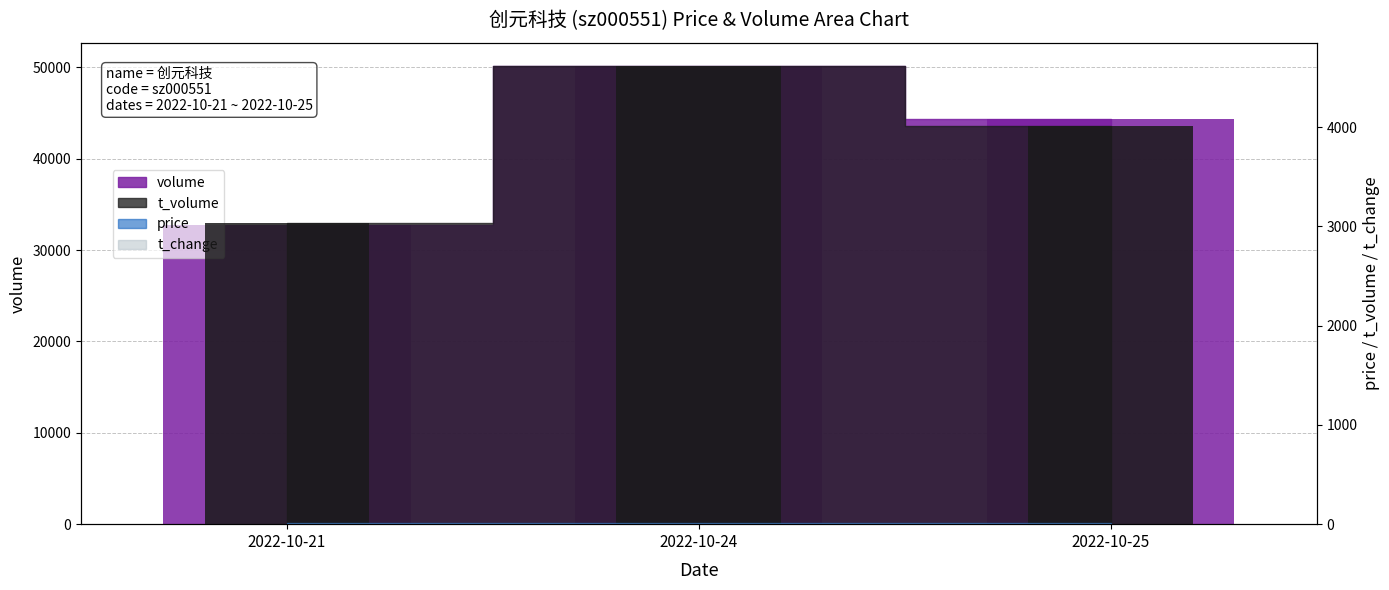

At which category is the sum across all series the highest?

2022-10-24